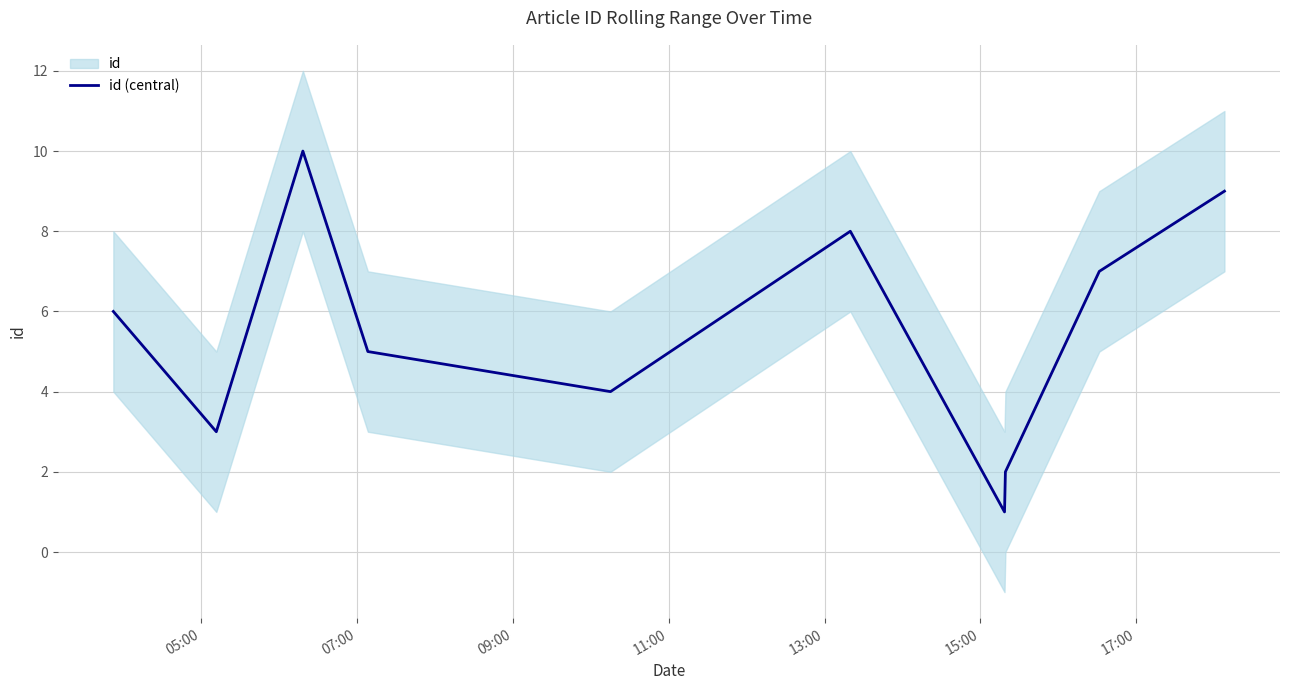

What is the highest value of the id (central) series?

10